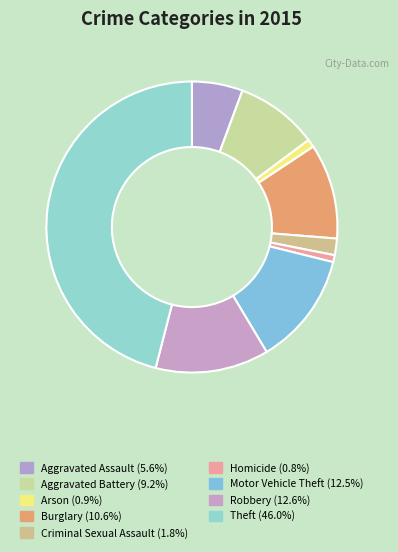

How many slices are in this pie chart?

9